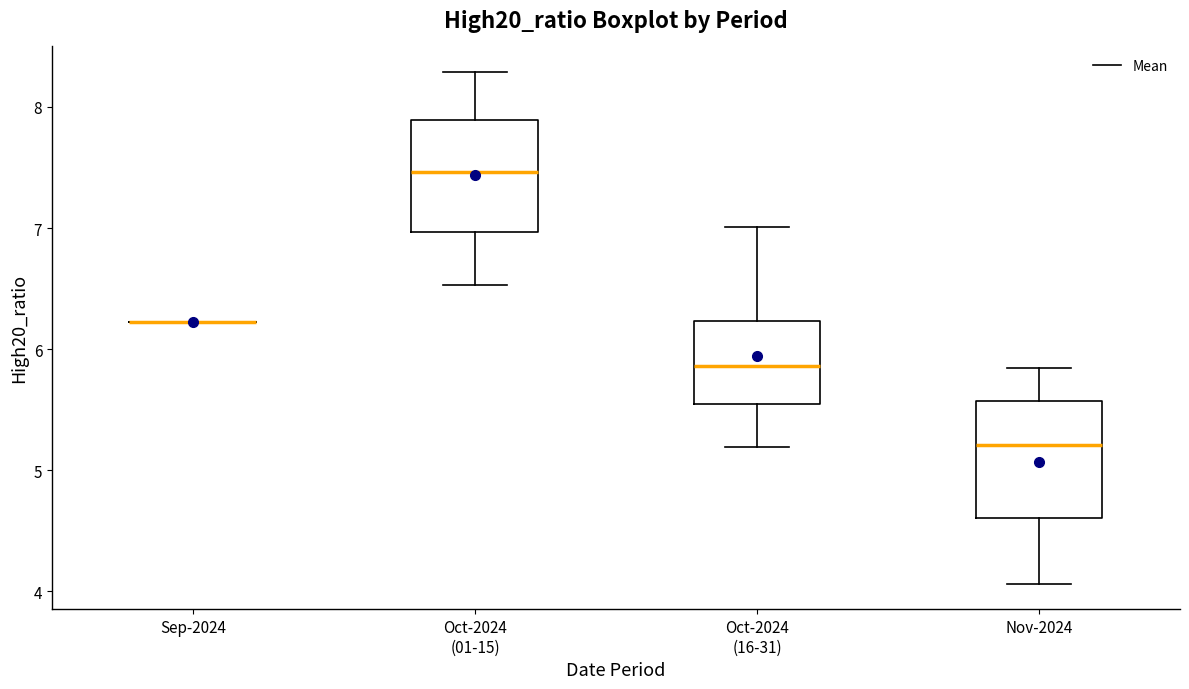

Reading left to right, transcribe this box plot: for each box, give where its median line is, the range the box spans, and where its two whiskers end, as read against the y-axis. The values are not printed on the chart, so give them approximately, as read against the axis.

Sep-2024: box collapsed to a line at 6.2, whiskers 6.2 to 6.2
Oct-2024 (01-15): median 7.5, box 7.0 to 7.9, whiskers 6.5 to 8.3
Oct-2024 (16-31): median 5.9, box 5.5 to 6.2, whiskers 5.2 to 7.0
Nov-2024: median 5.2, box 4.6 to 5.6, whiskers 4.1 to 5.8